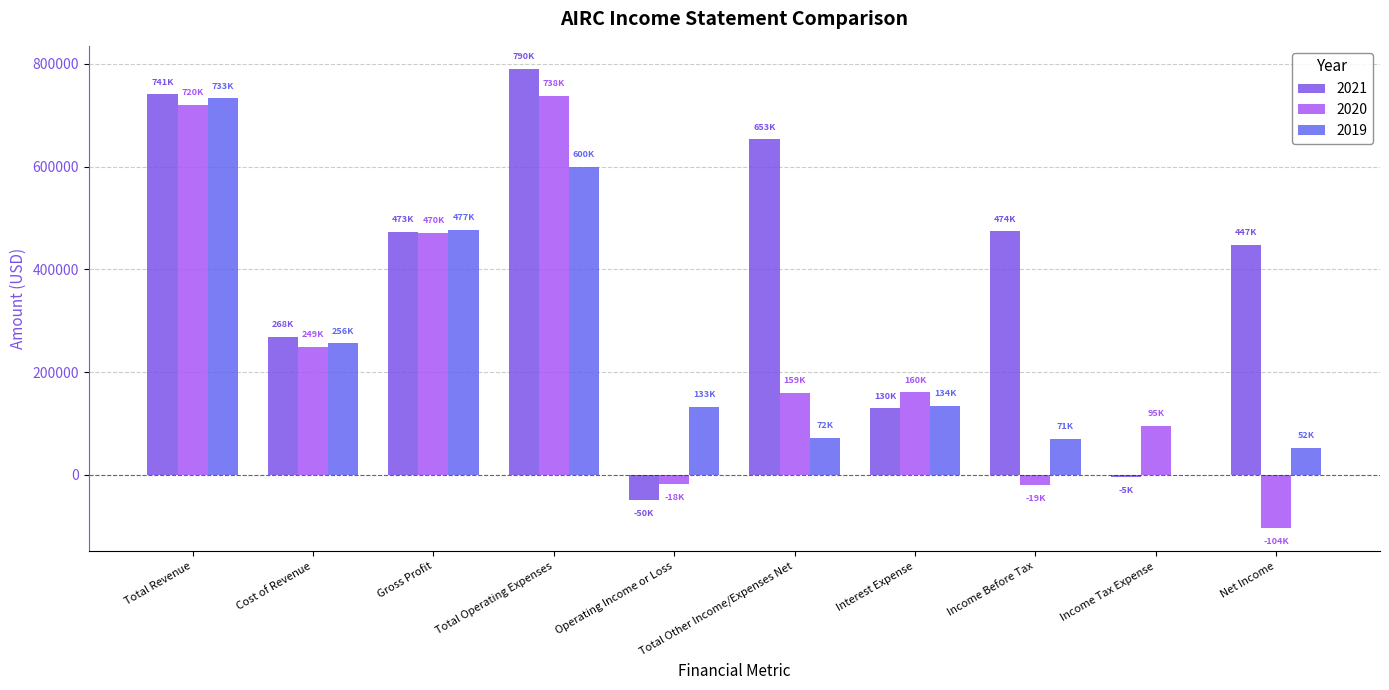

How many categories are shown in the chart?

10